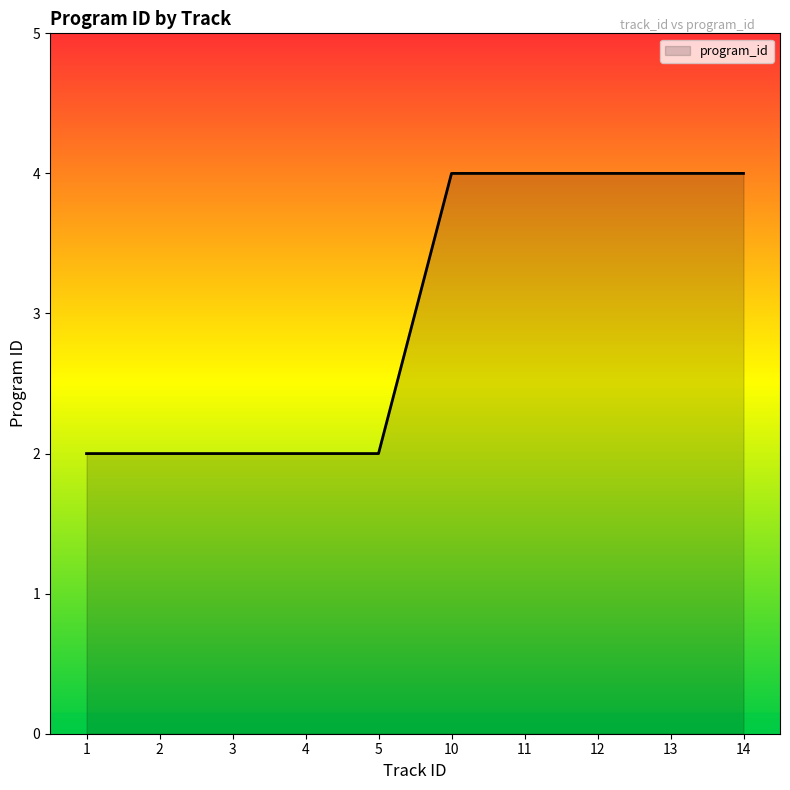

Approximately how many times larger is the value at 1 compared to 11?

0.5